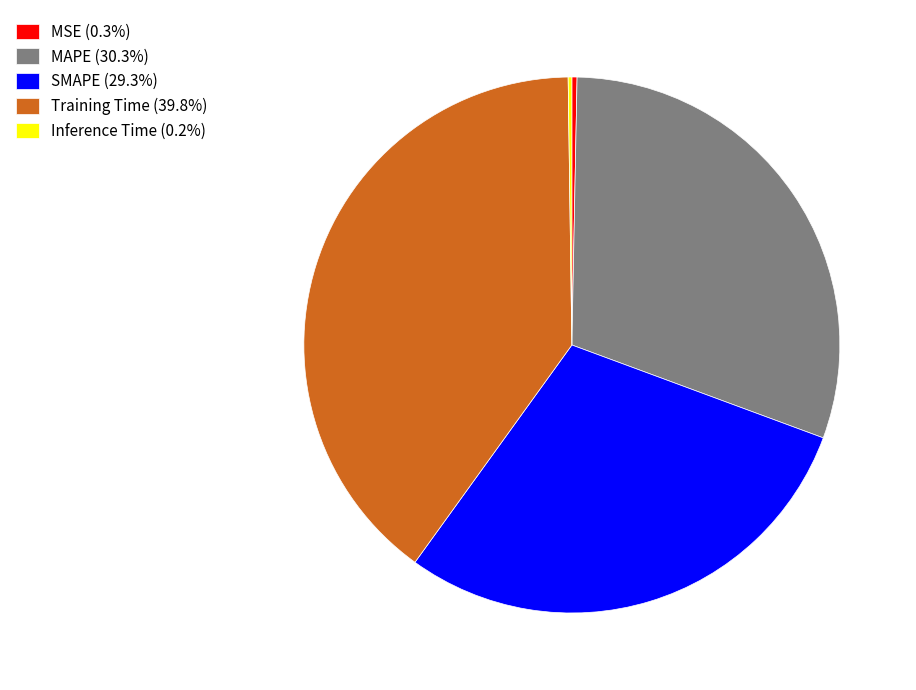

What is the largest slice in the pie chart?

Training Time